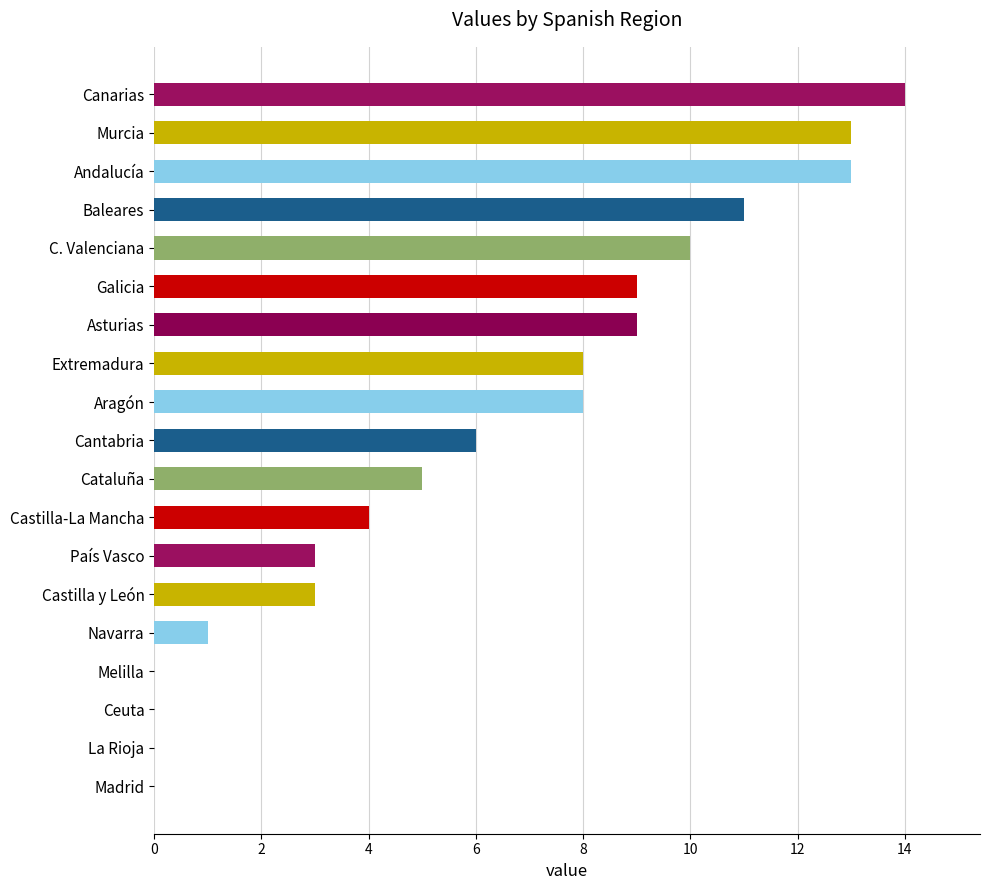

How many distinct data groups are displayed?

1